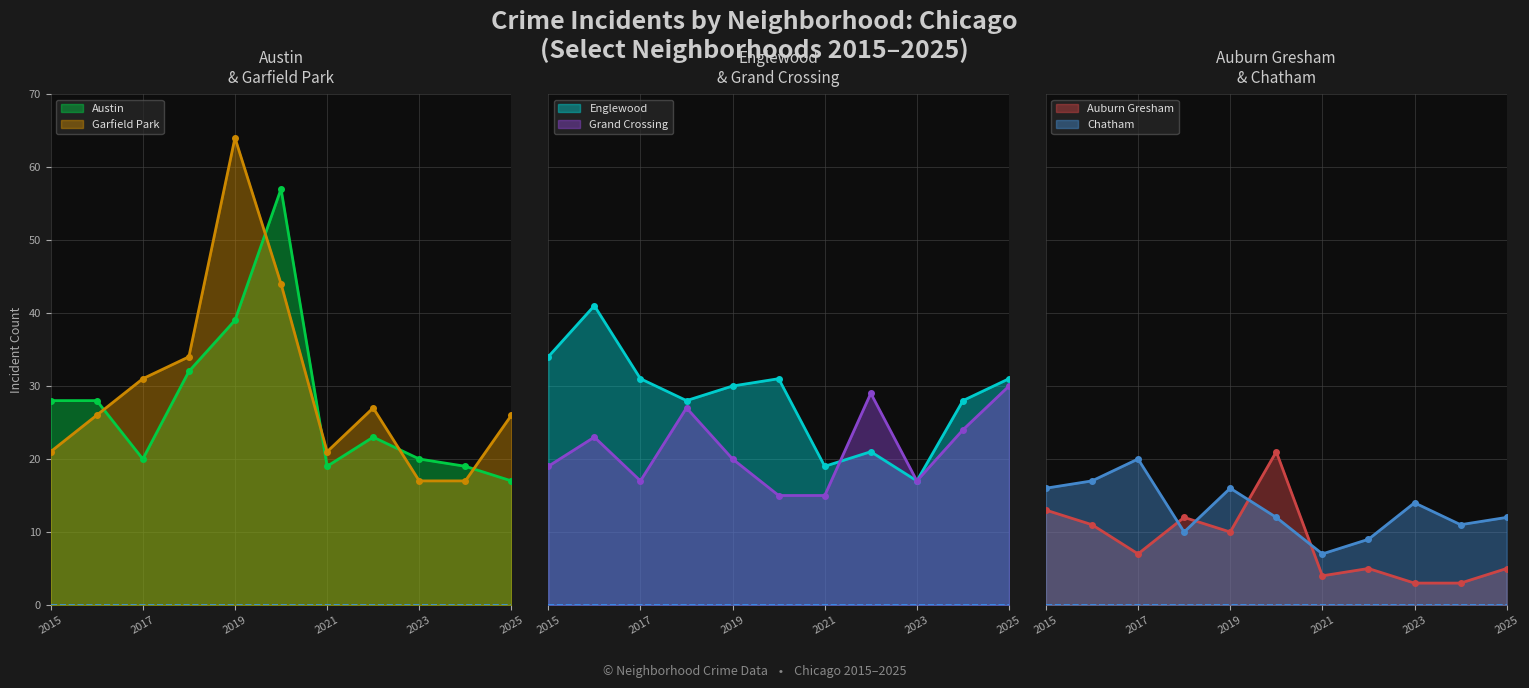

What are all the series names shown in the legend?

Austin, Englewood, Garfield Park, Grand Crossing, Auburn Gresham, Chatham